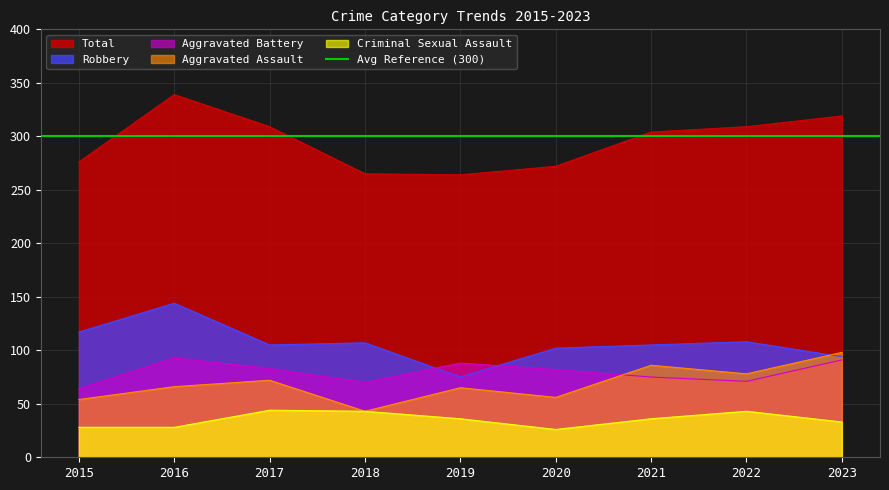

How many data points does each series have?

9